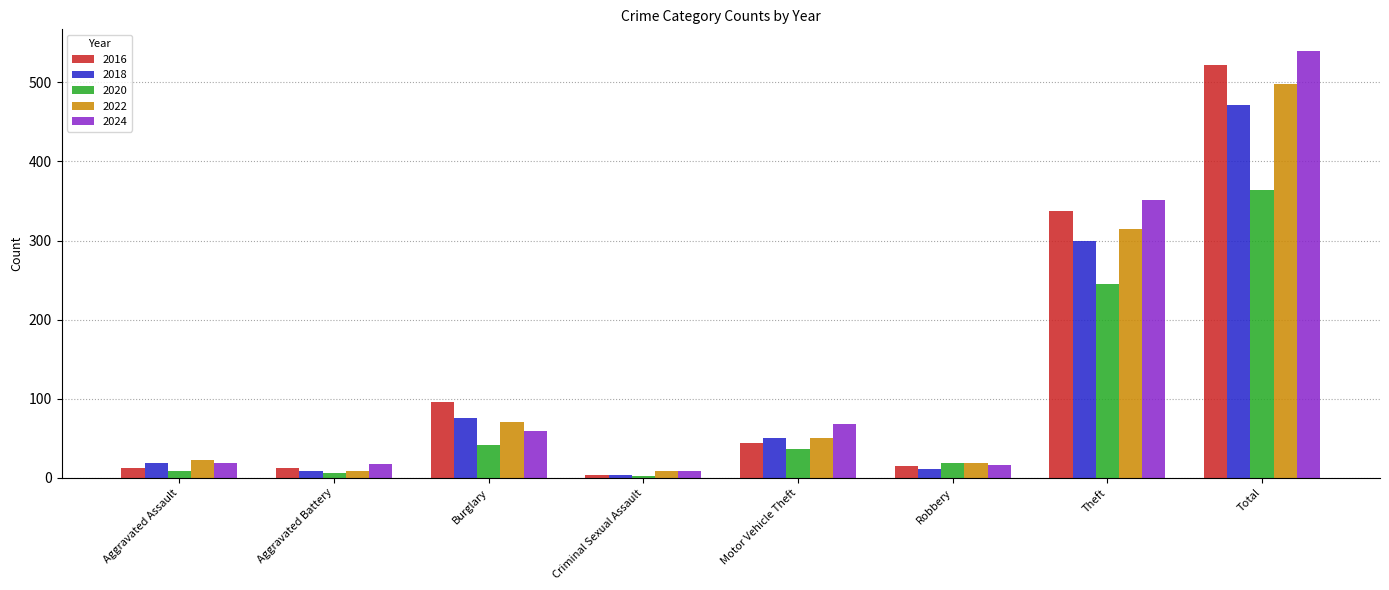

What is the label of the 8th bar from the right?

Aggravated Assault